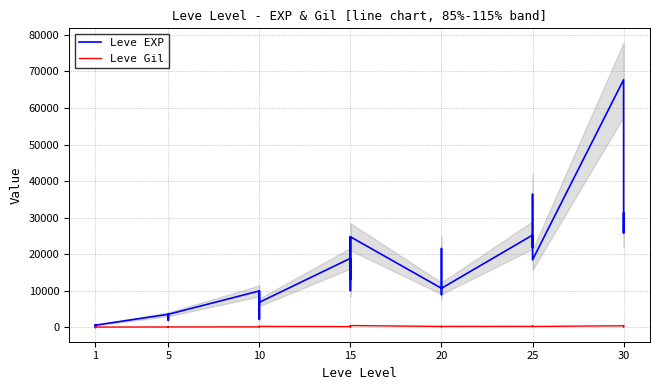

What is the greatest value displayed?

67730